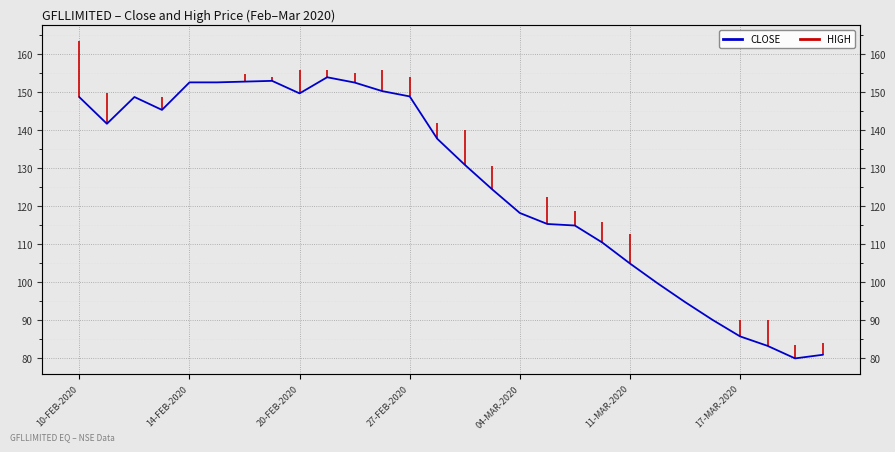

True or false: the data has more than 2 interior local peaks.

True